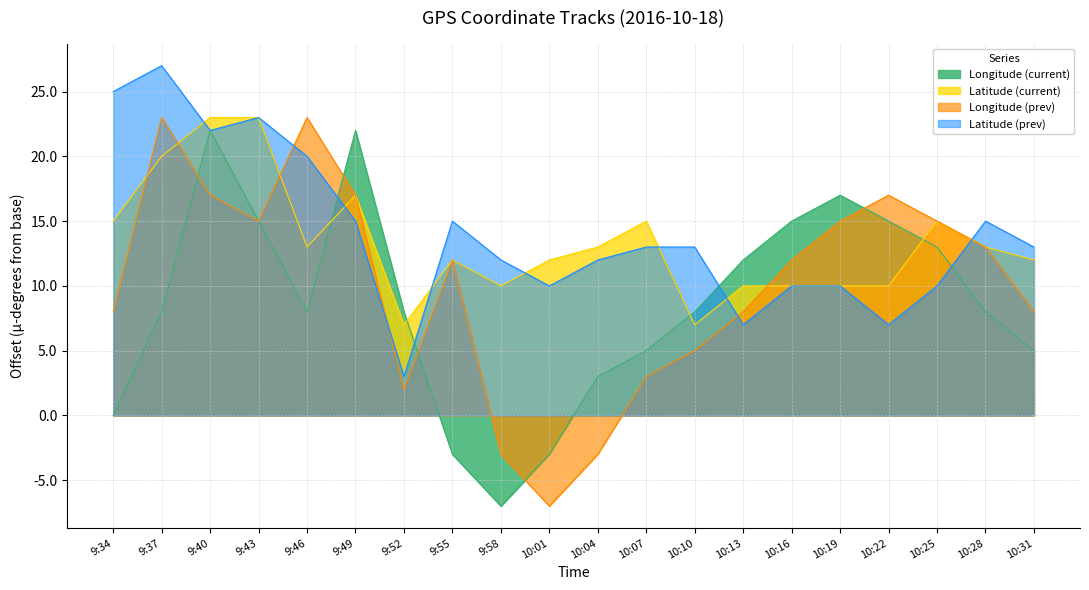

List the labels in order of Latitude (current) value, smallest first.

9:52, 10:10, 9:58, 10:13, 10:16, 10:19, 10:22, 9:55, 10:01, 10:31, 9:46, 10:04, 10:28, 9:34, 10:07, 10:25, 9:49, 9:37, 9:40, 9:43